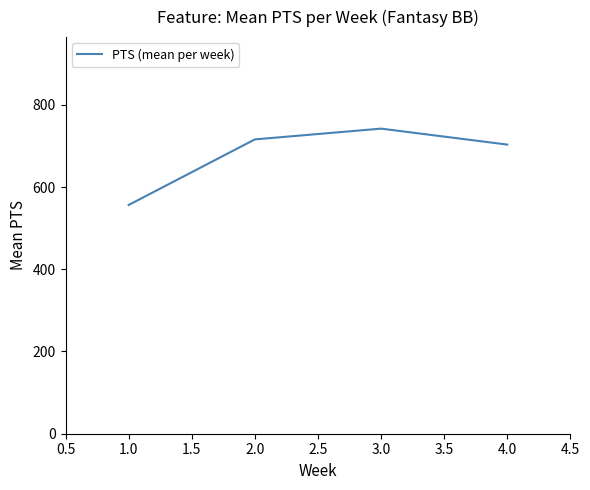

What is the average value?

679.3